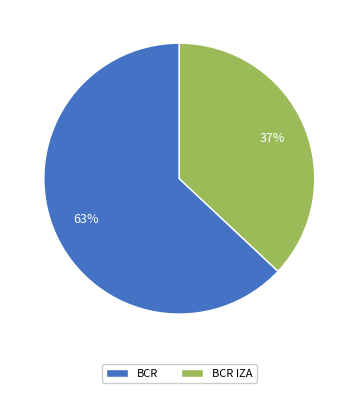

What is the majority slice?

BCR